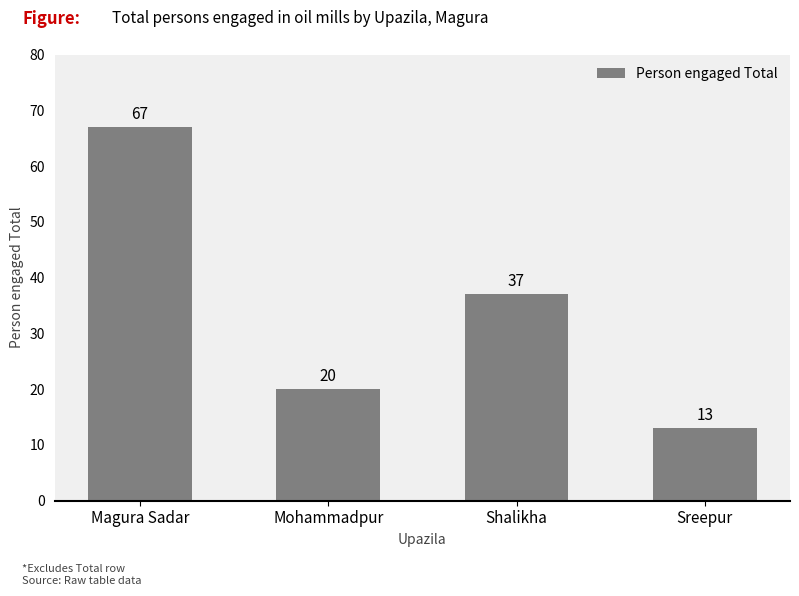

Reading right to left, list all the values displayed in this chart.

13	37	20	67